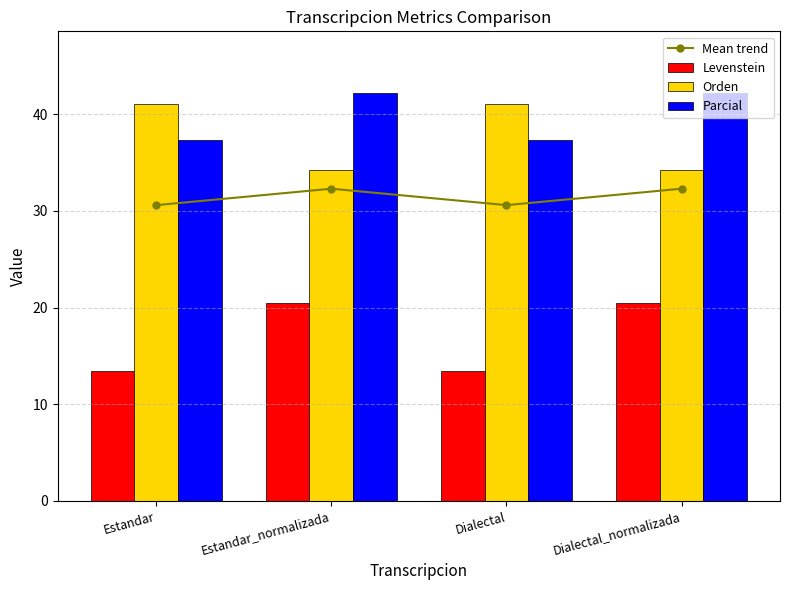

Does the chart contain stacked bars?

No